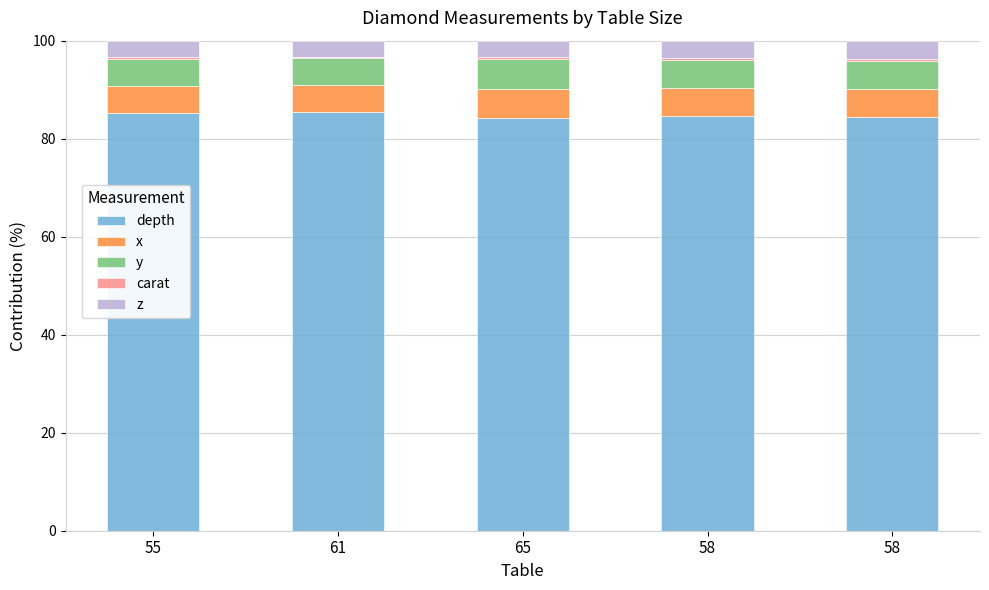

Count the number of categories in the chart.

5